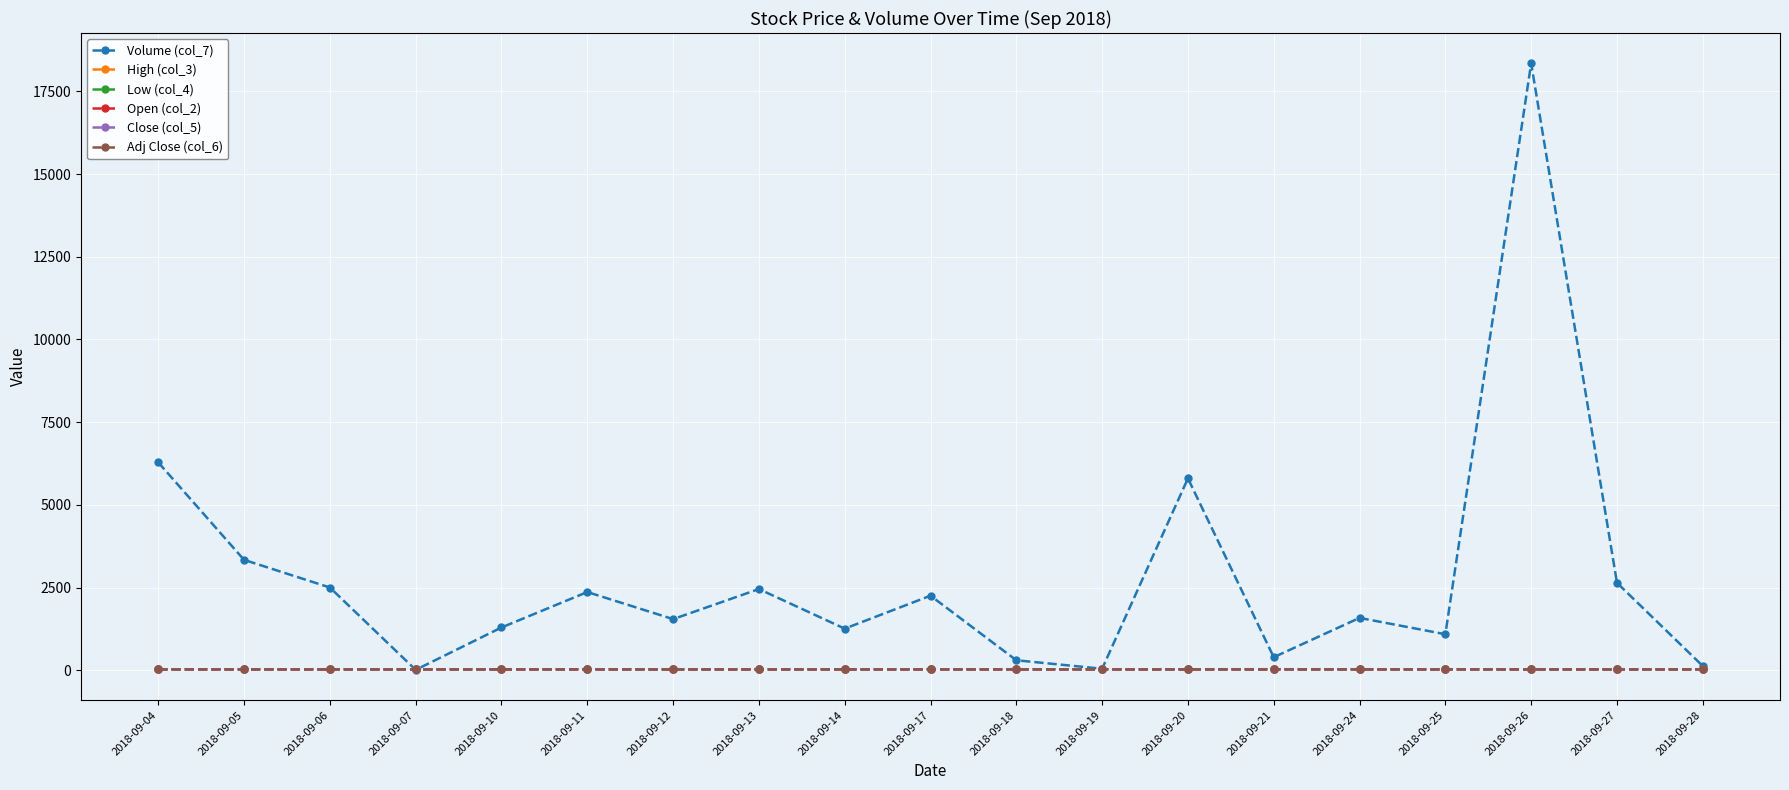

What are all the series names shown in the legend?

Volume (col_7), High (col_3), Low (col_4), Open (col_2), Close (col_5), Adj Close (col_6)